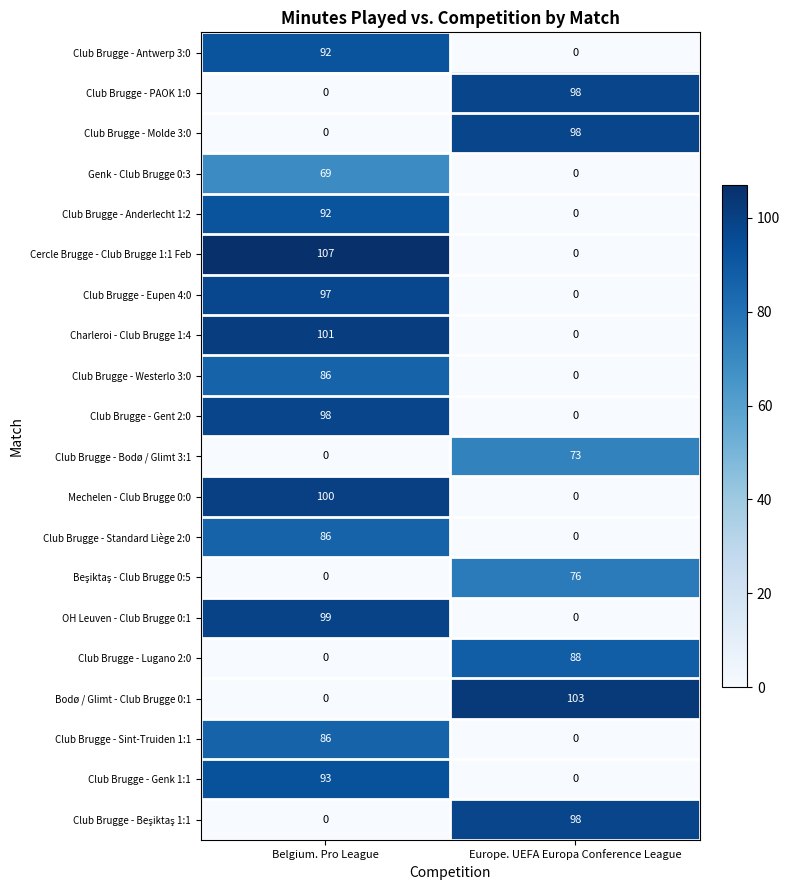

What is the sum of the OH Leuven - Club Brugge 0:1 values at Europe. UEFA Europa Conference League and Belgium. Pro League?

99